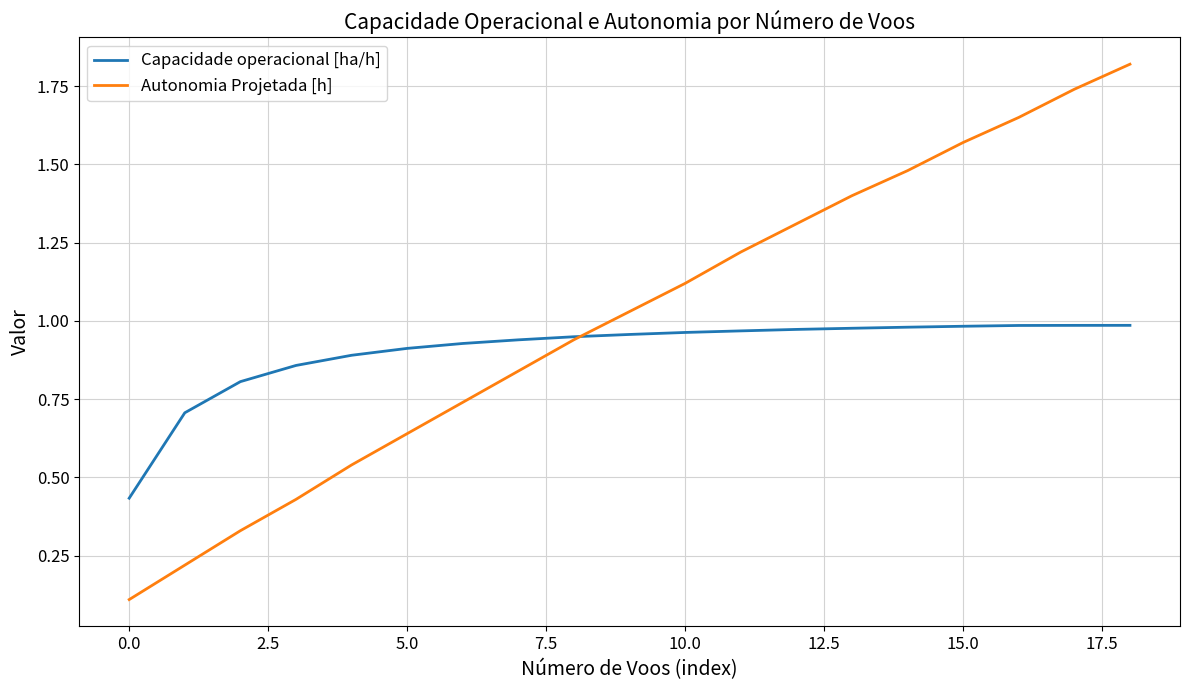

Which series has the largest total across all categories?

Autonomia Projetada [h]